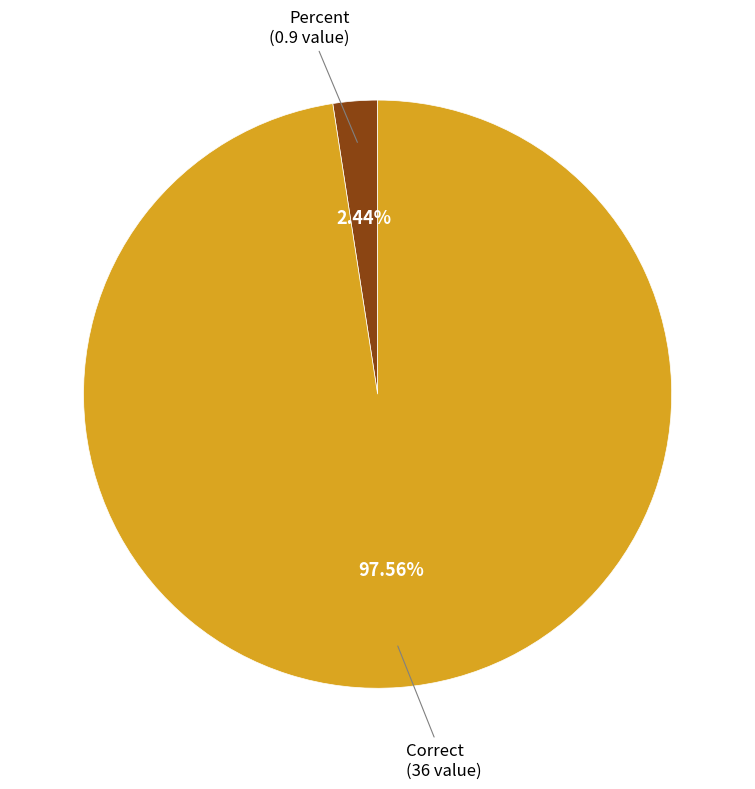

Is there any slice that represents more than half of the pie?

Yes